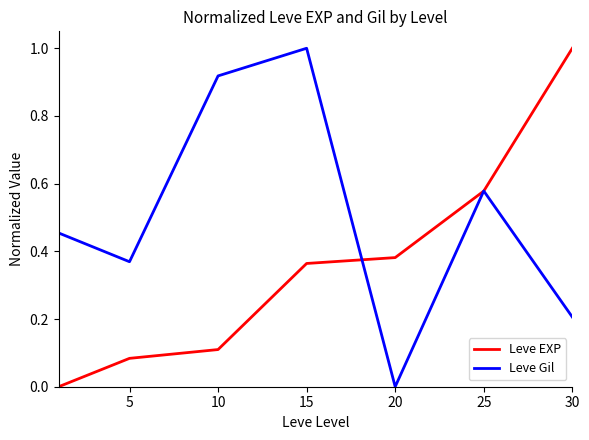

List the series in order of their overall mean, highest first.

Leve Gil, Leve EXP